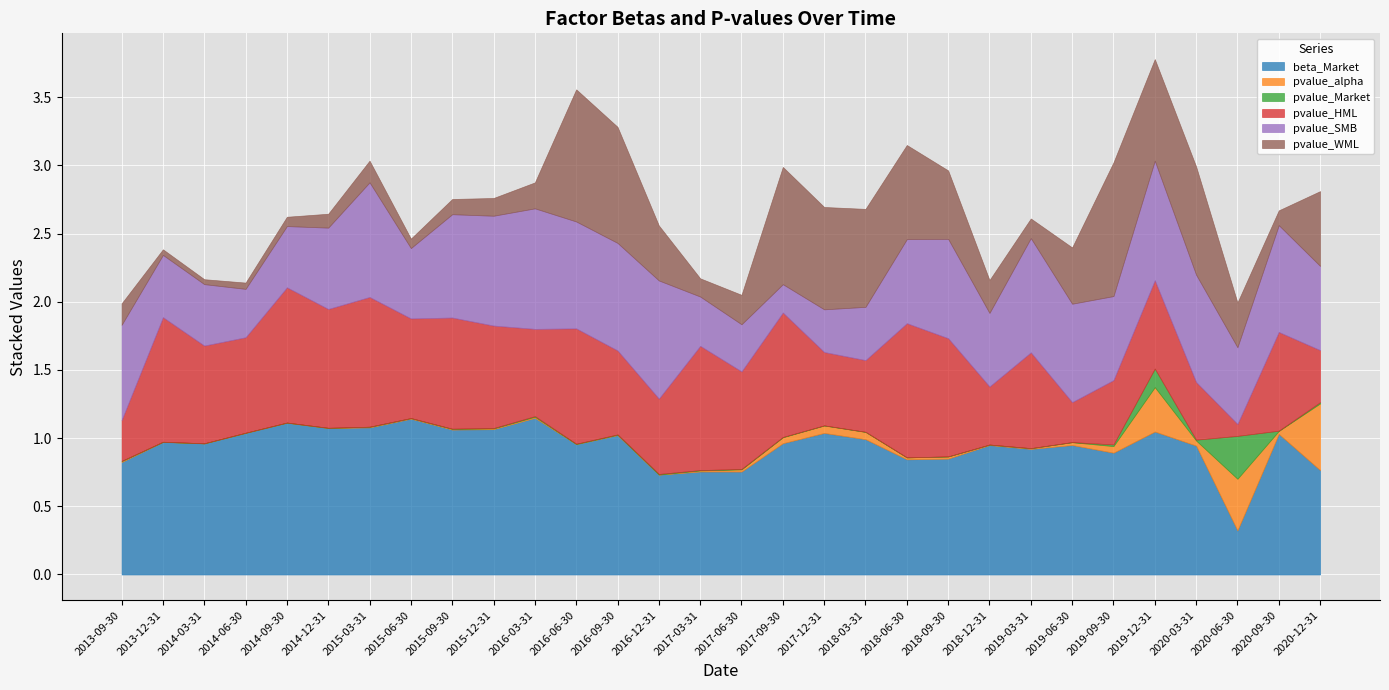

Which series has the largest total across all categories?

beta_Market